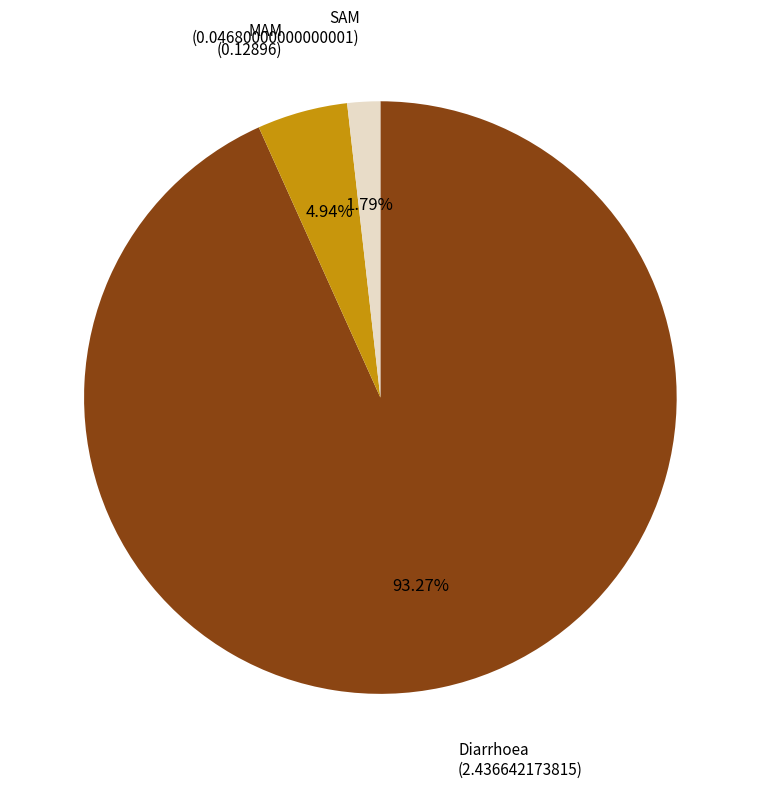

To the nearest percent, what is the difference between the largest and smallest slice percentages?

91%